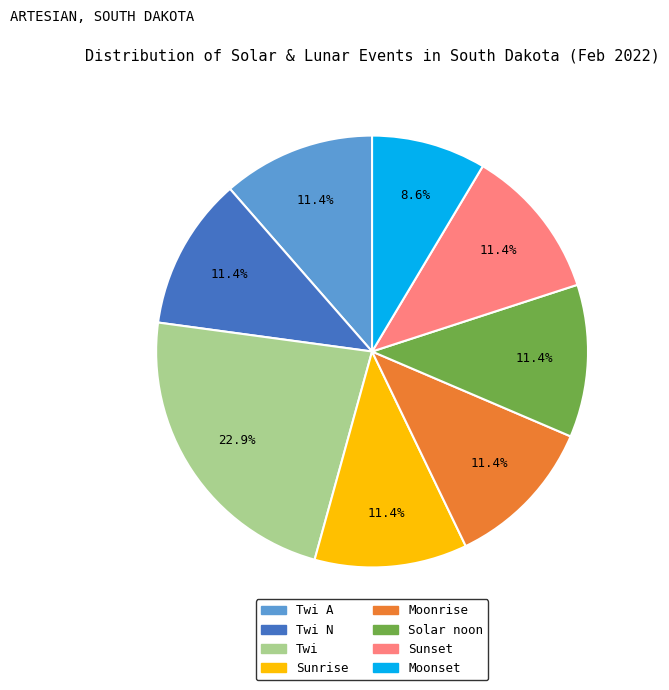

How many slices are in this pie chart?

8